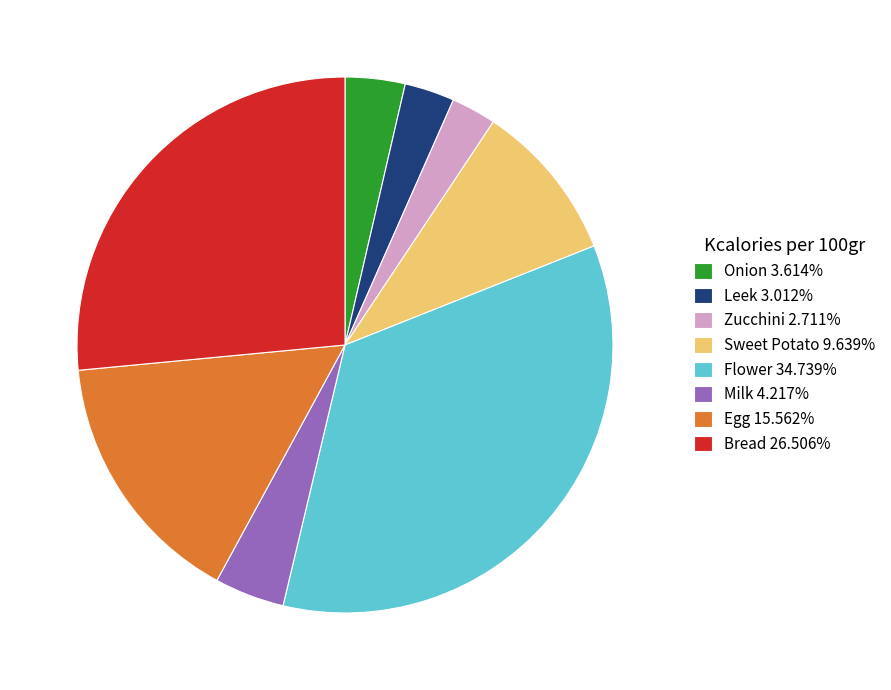

Do Sweet Potato 9.639% and Bread 26.506% together represent more than half of the pie?

No